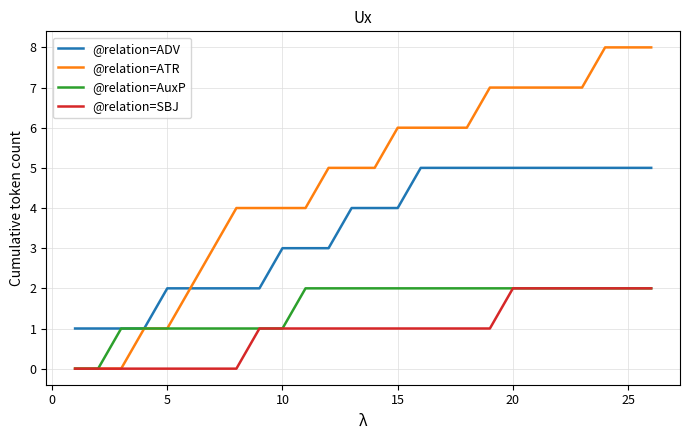

What is the sum of all @relation=AuxP values?

40